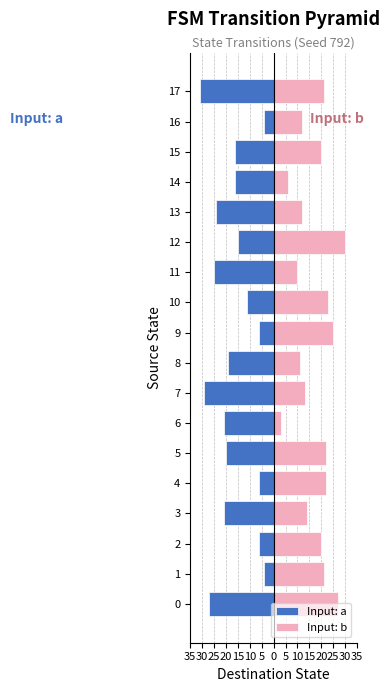

True or false: Input: b has a value of 5 at 13.

False